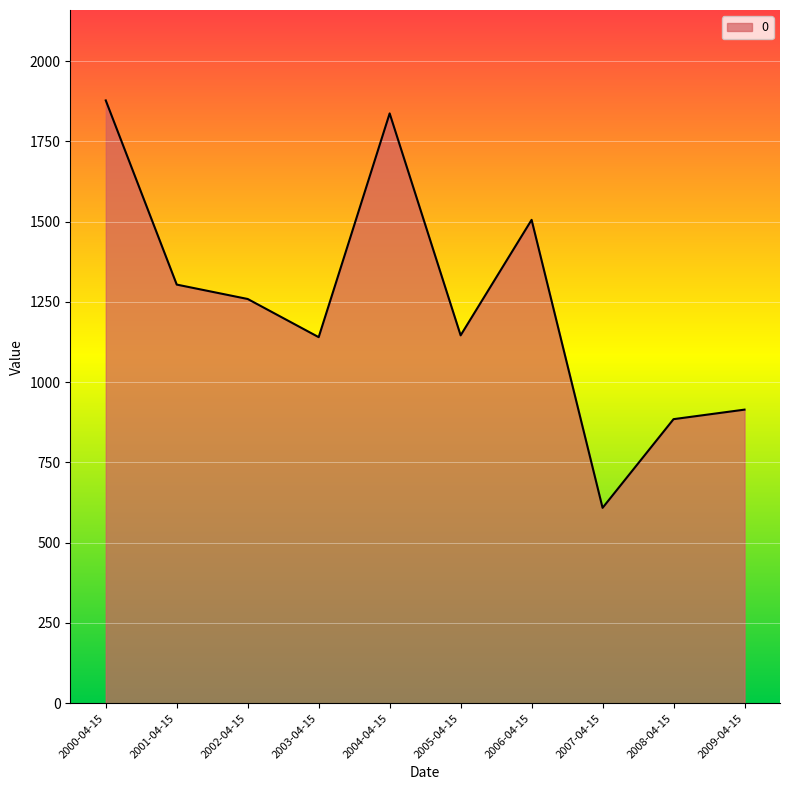

True or false: the data shows 1303.9 at 2001-04-15.

True